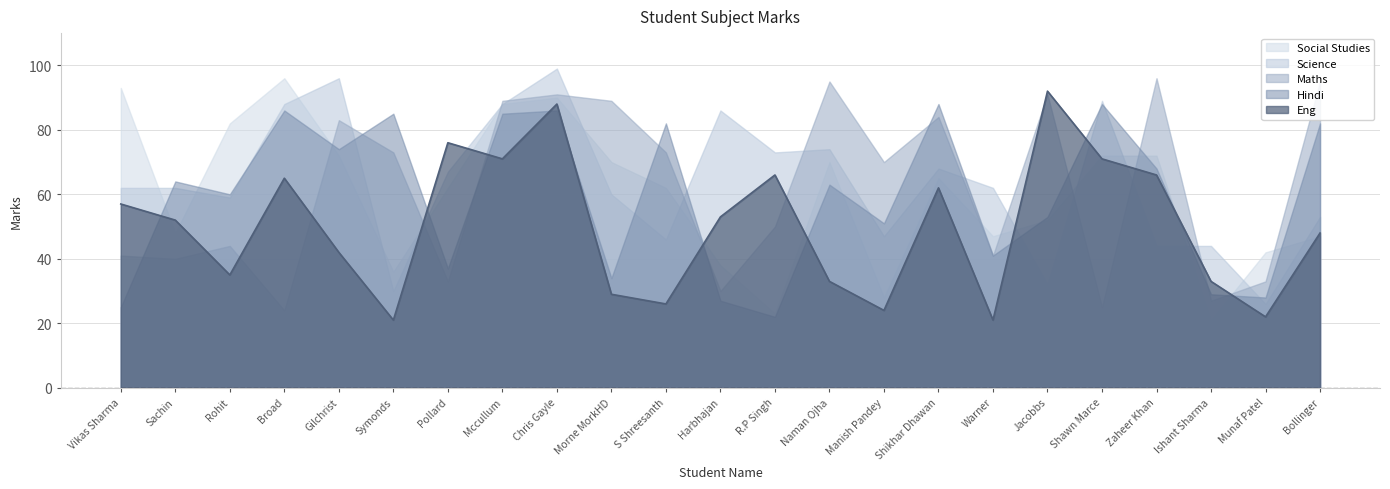

At which label is Hindi closest to 55?

Jacobbs